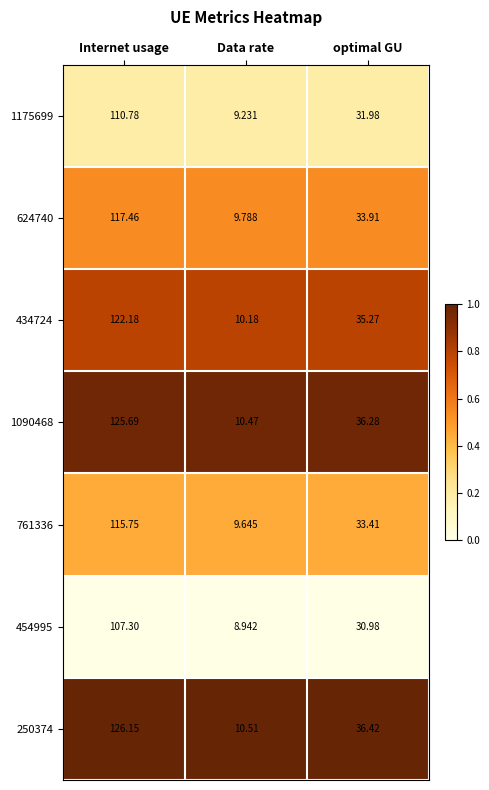

Between Data rate and optimal GU, which series saw the biggest shift?

250374